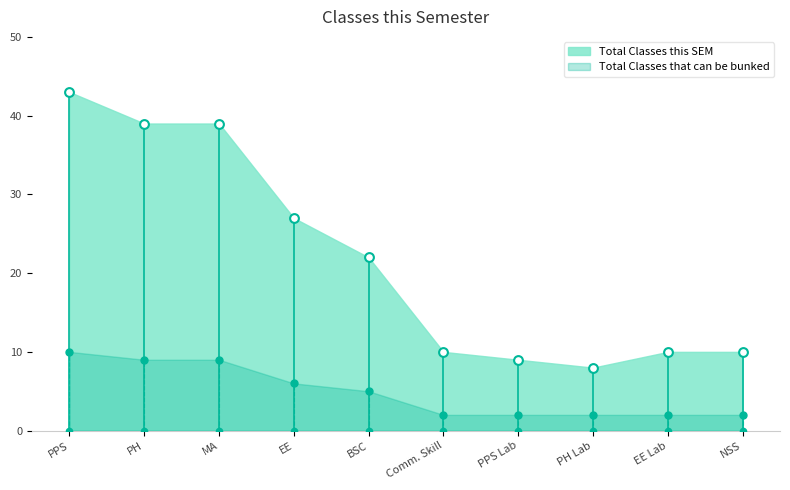

At how many categories does at least one series exceed 42?

1